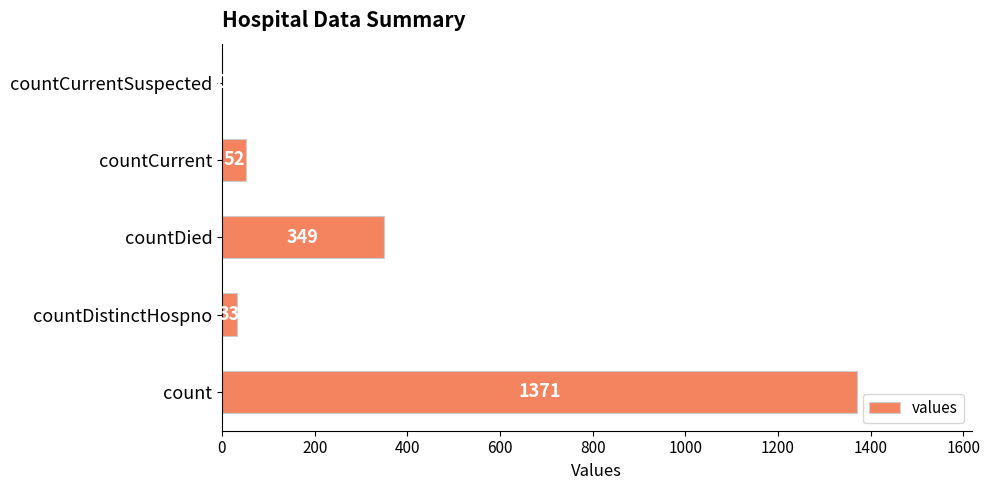

Between countCurrentSuspected and countCurrent, which is larger?

countCurrent